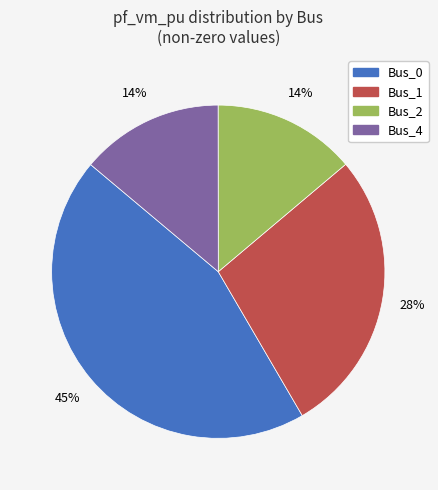

What is the largest slice in the pie chart?

Bus_0